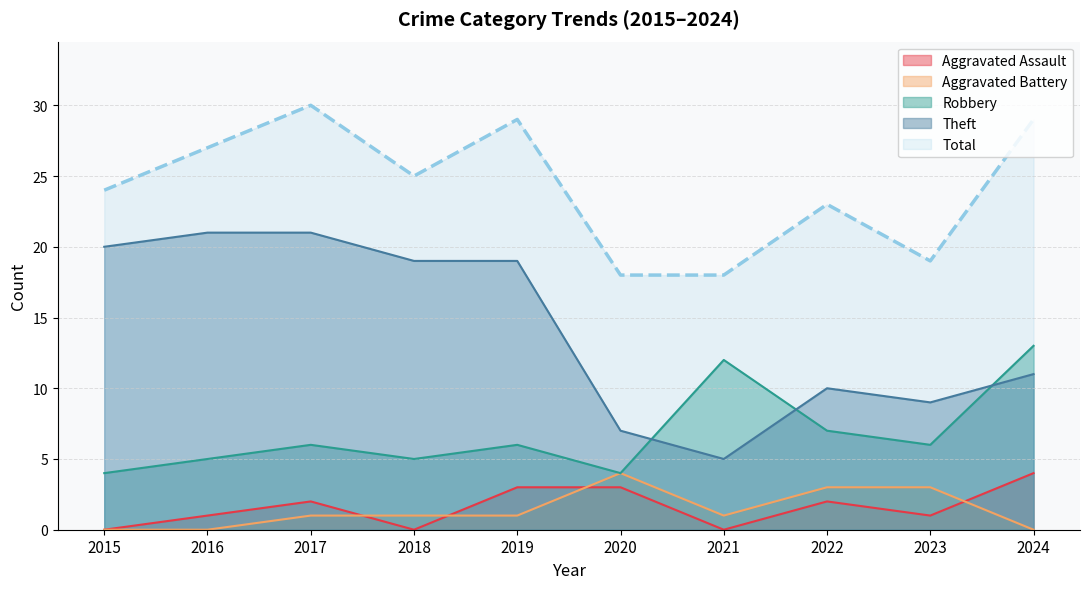

What is the value of the Aggravated Assault point at the 5th from the left?

3